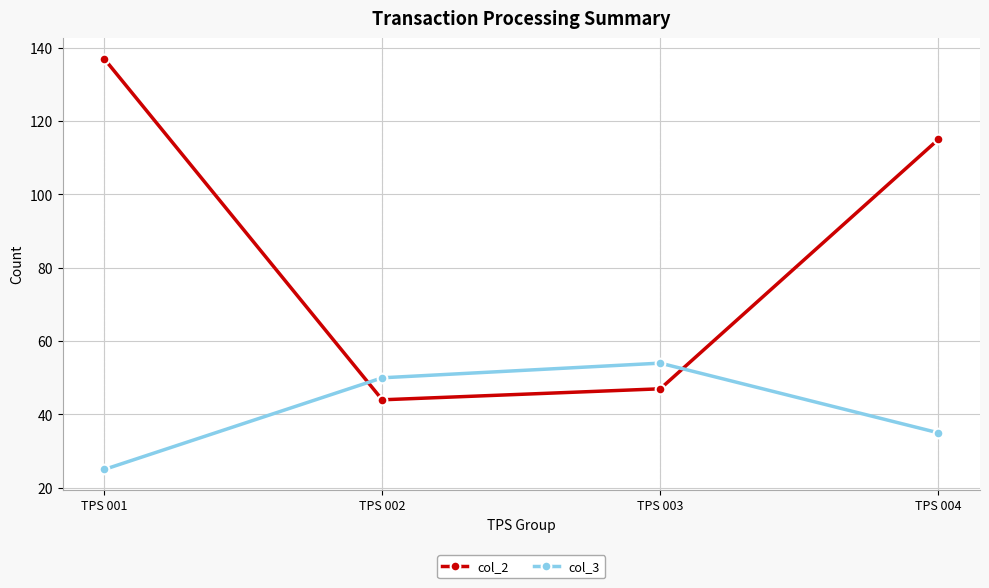

Which series changed the most between TPS 001 and TPS 004?

col_2